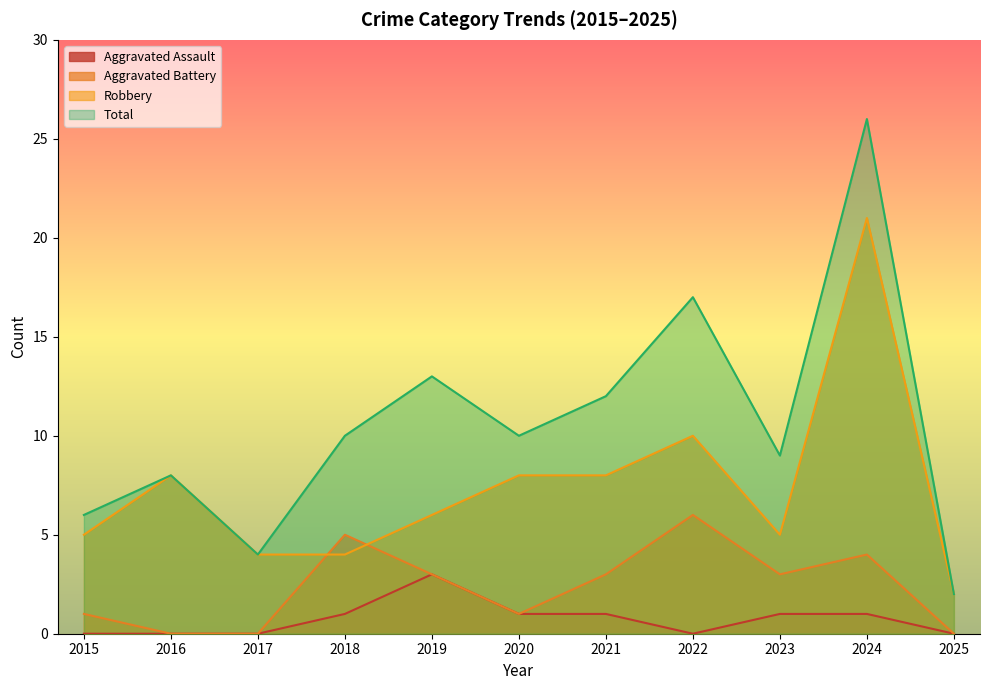

What value does the Total series have at 2018?

10